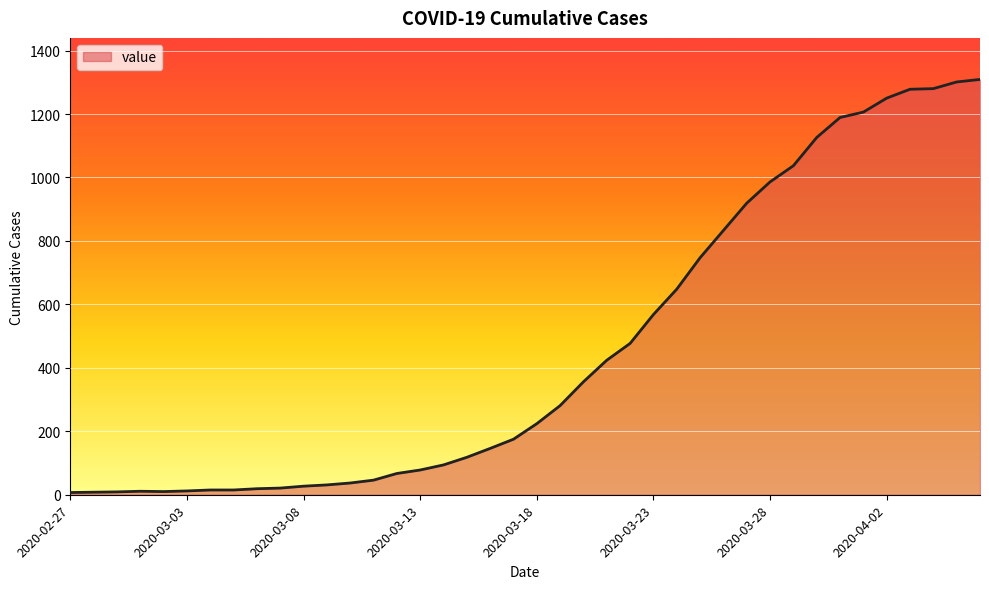

What is the minimum value shown in the chart?

7